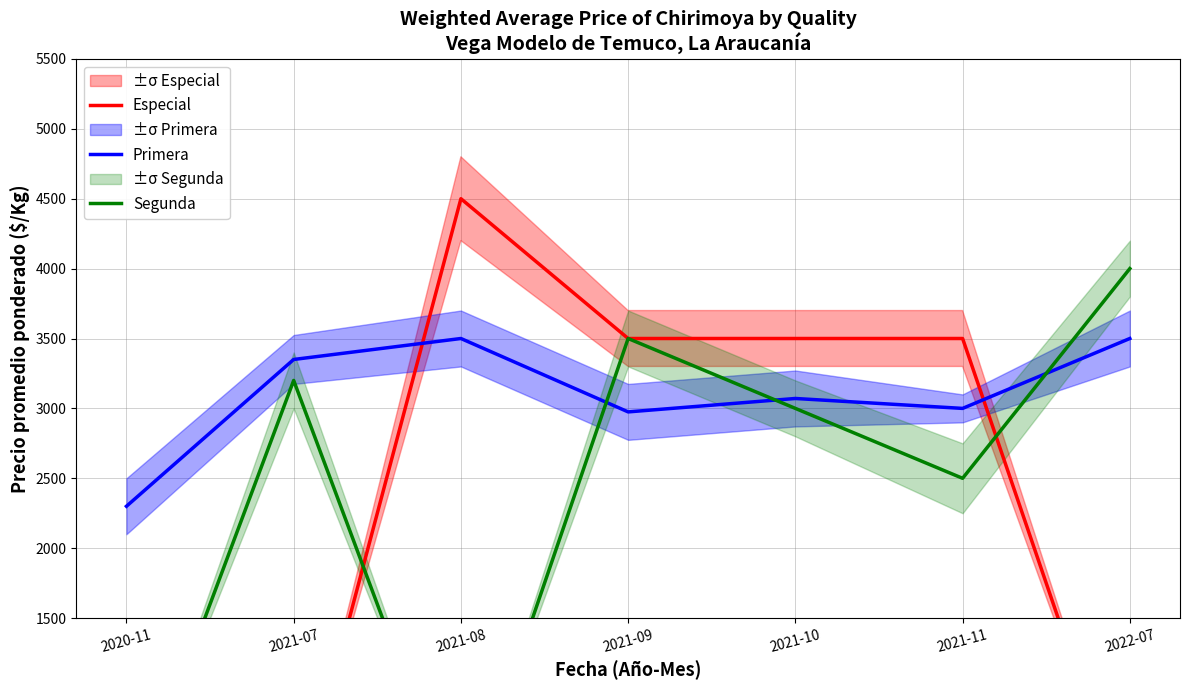

Reading left to right, extract all data points from this chart.

Especial: 0	0	4500	3500	3500	3500	0
Primera: 2300	3350	3500	2975	3071	3000	3500
Segunda: 0	3200	0	3500	3000	2500	4000